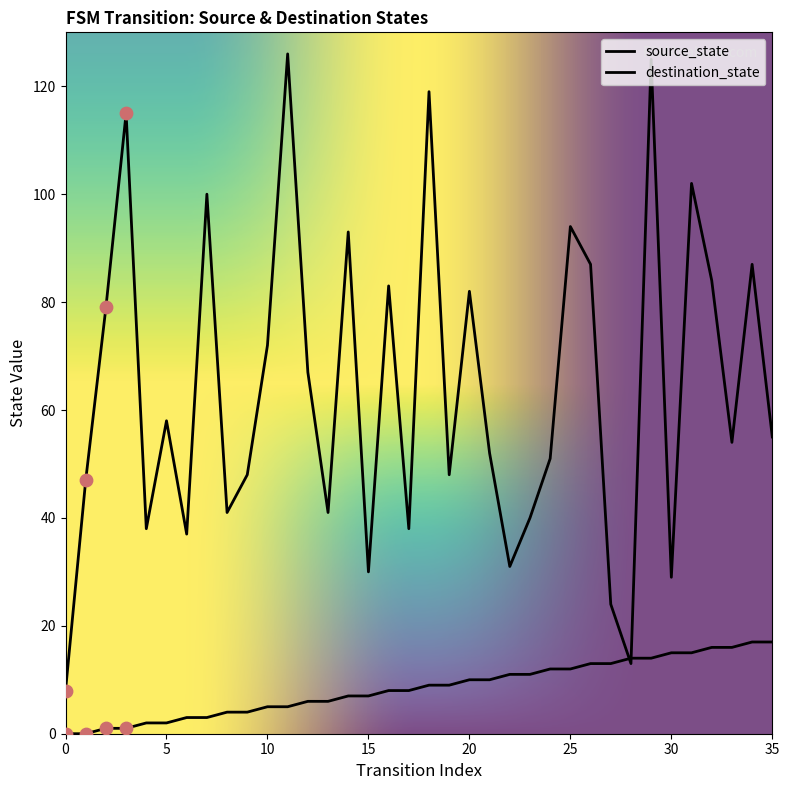

How many lines are shown in the chart?

2